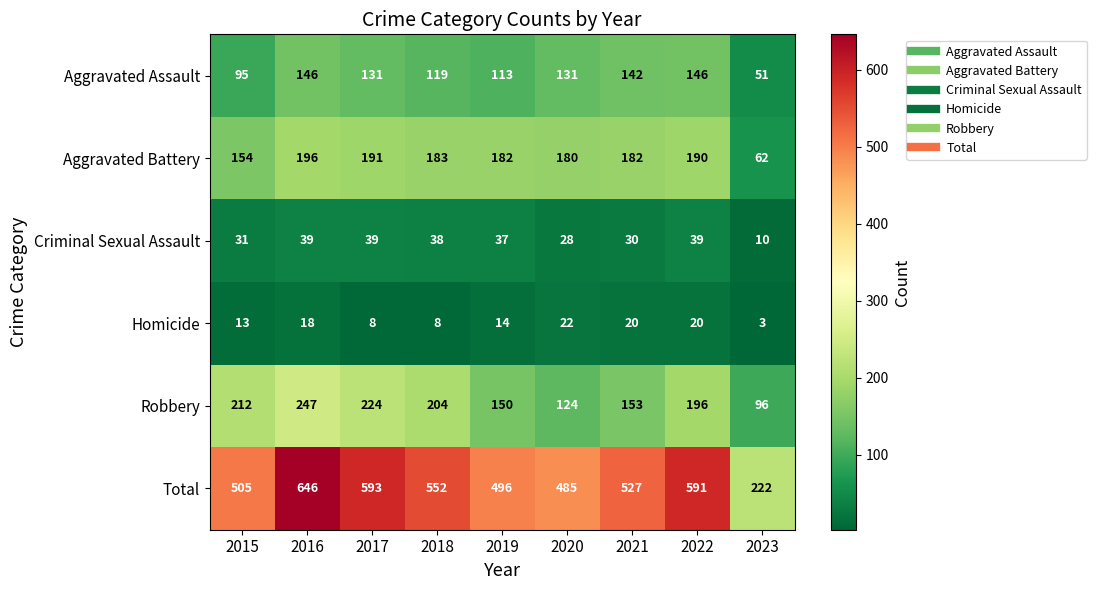

What is the maximum value shown in the chart?

646